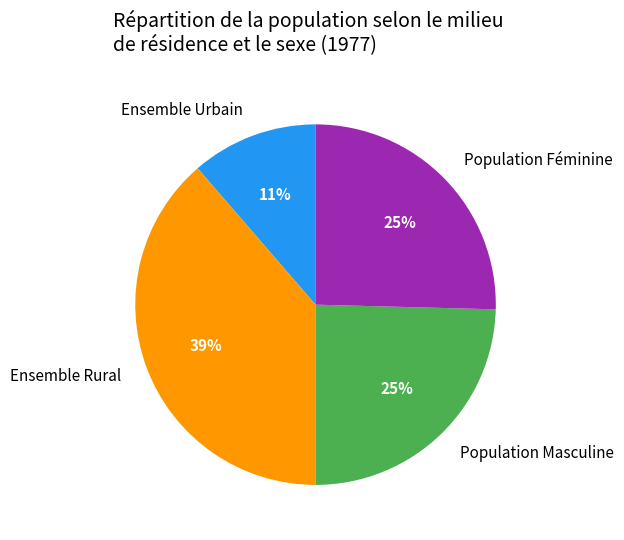

To the nearest percent, what is the average slice percentage?

25%